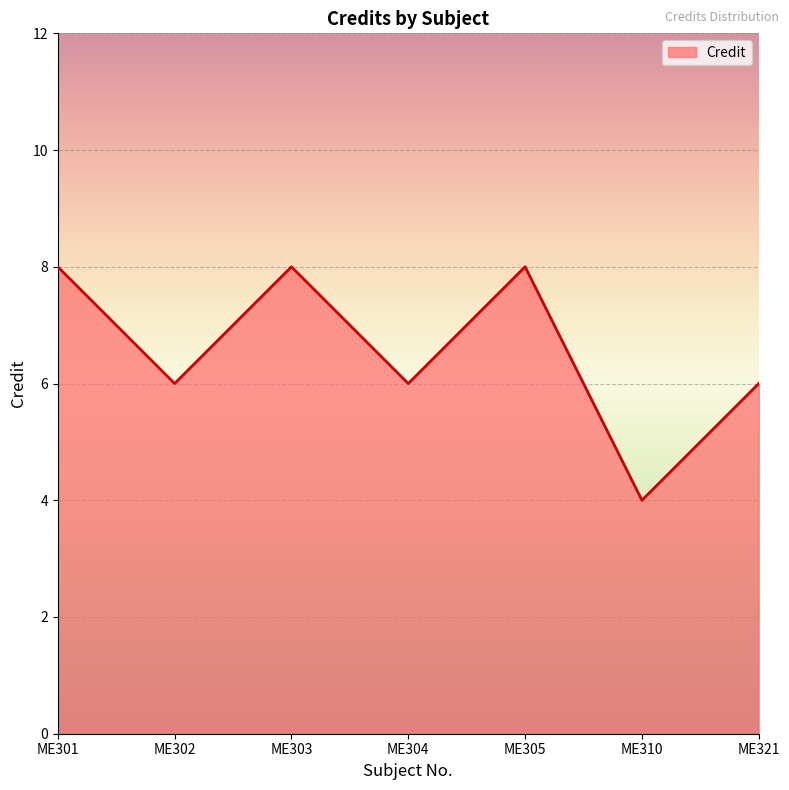

The value at ME303 is 13. True or false?

False